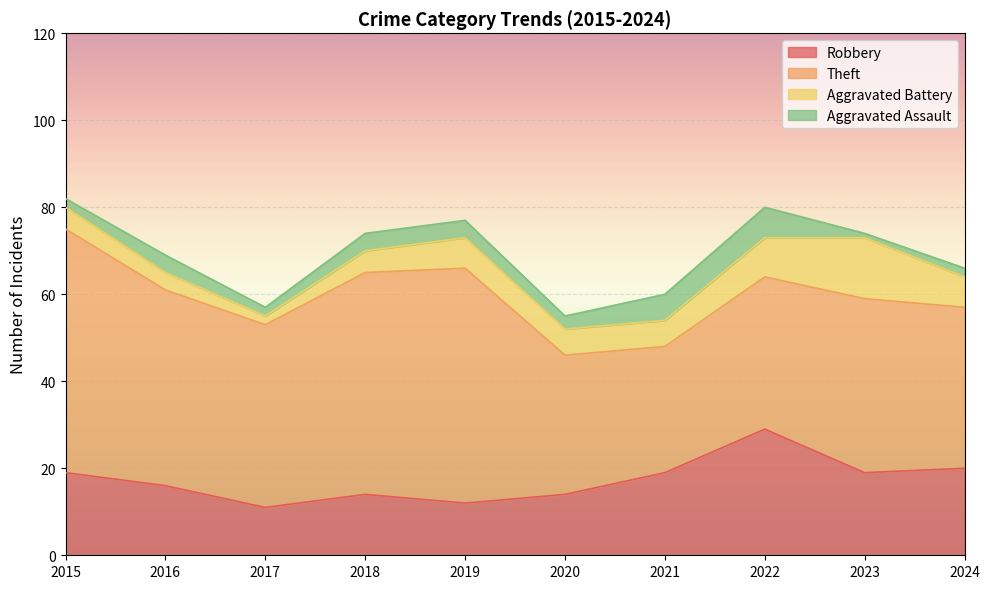

Where does the Aggravated Assault series first go above 4?

2021